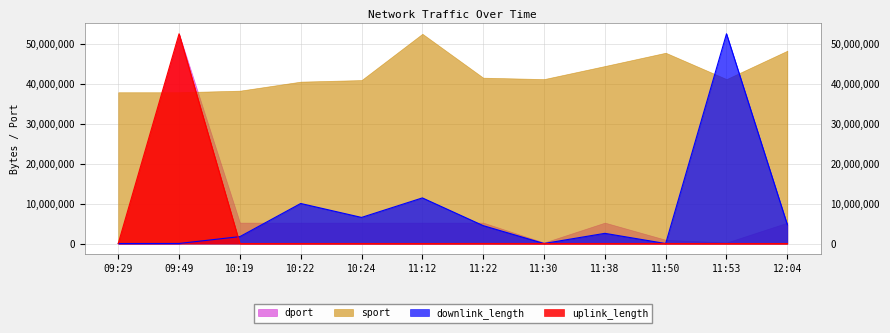

The downlink_length series shows 10025579.1 at 10:22. True or false?

True